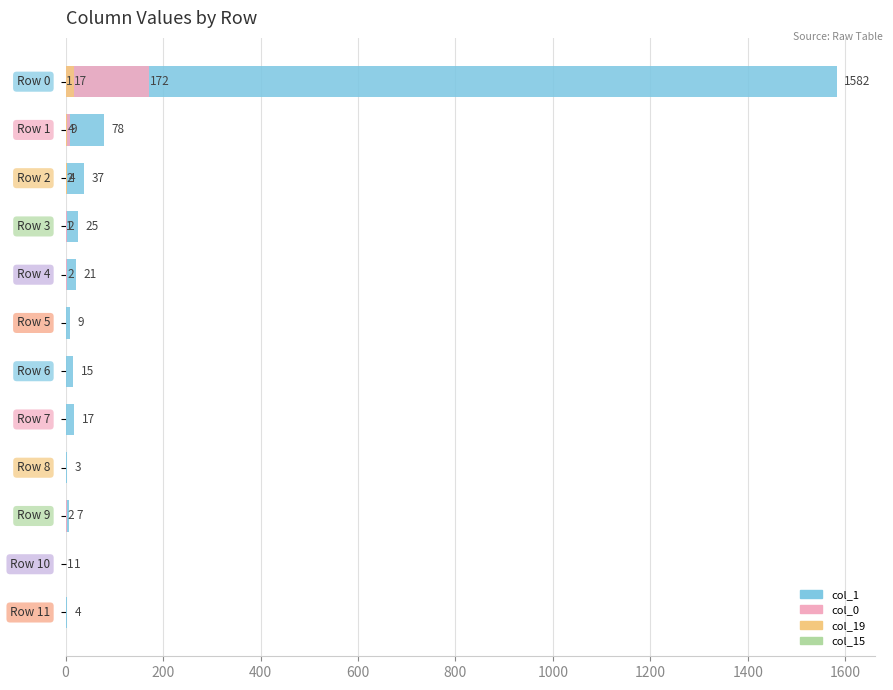

Is it true that col_19 equals 25 at 0?

False